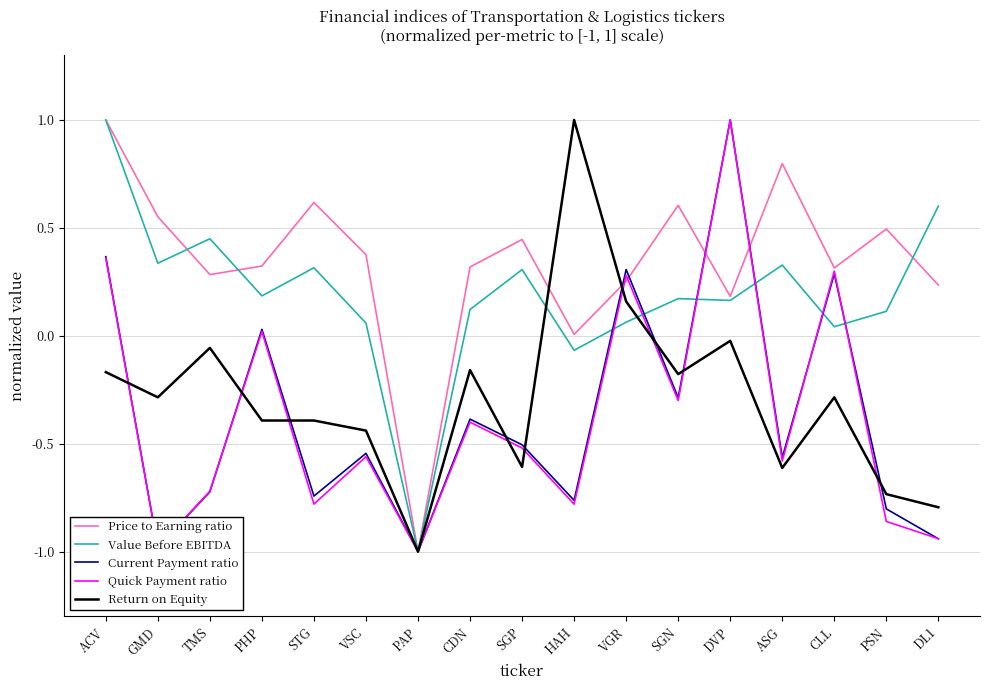

Where do Return on Equity and Quick Payment ratio first cross each other?

ACV and GMD